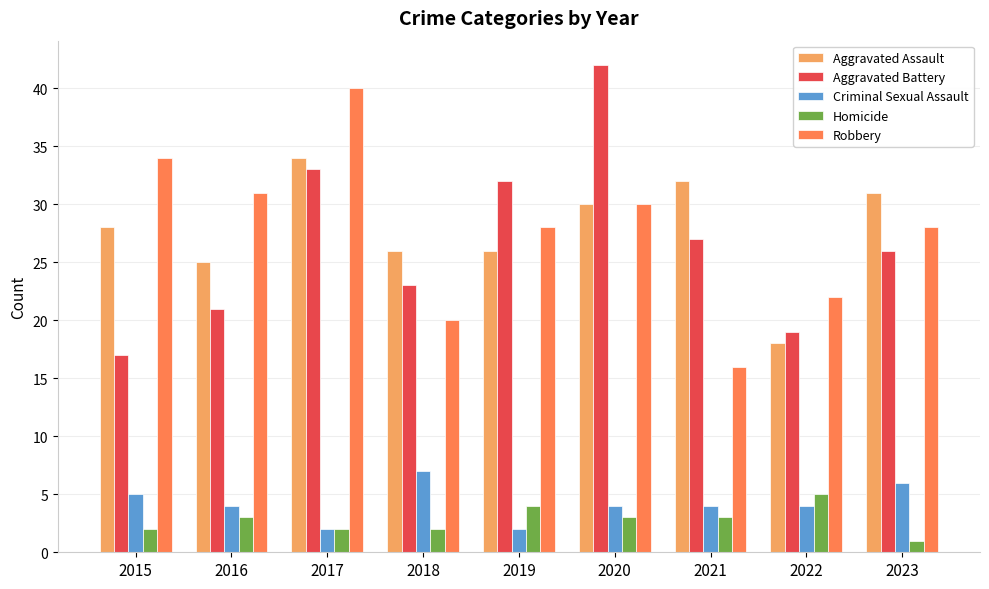

The Aggravated Battery series shows 19 at 2022. True or false?

True